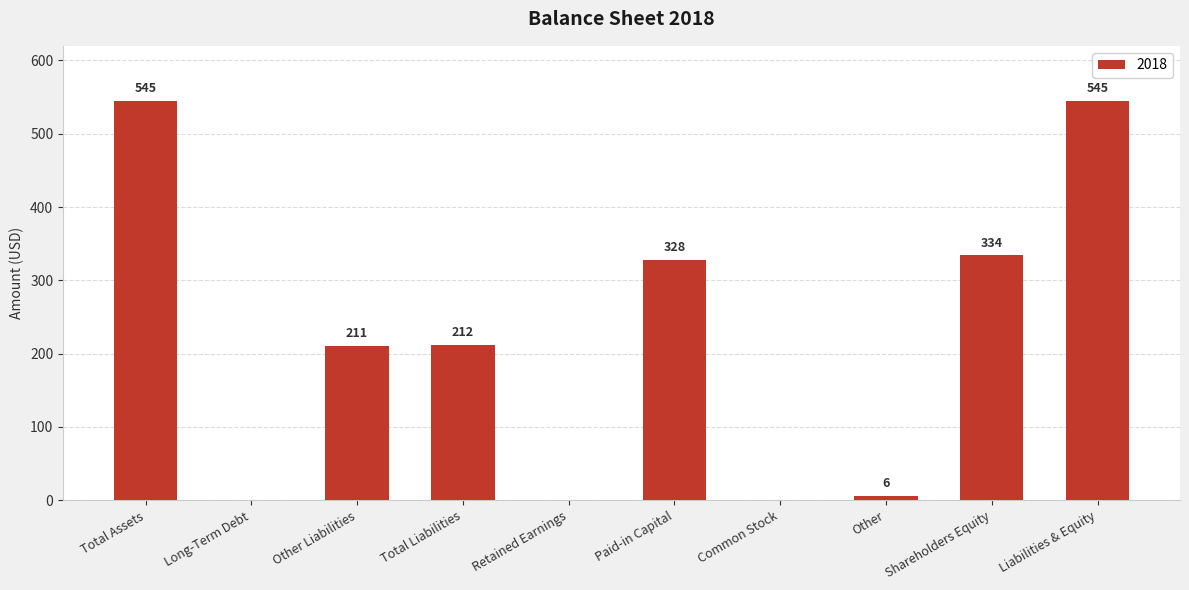

What is the sum of all values?

2181